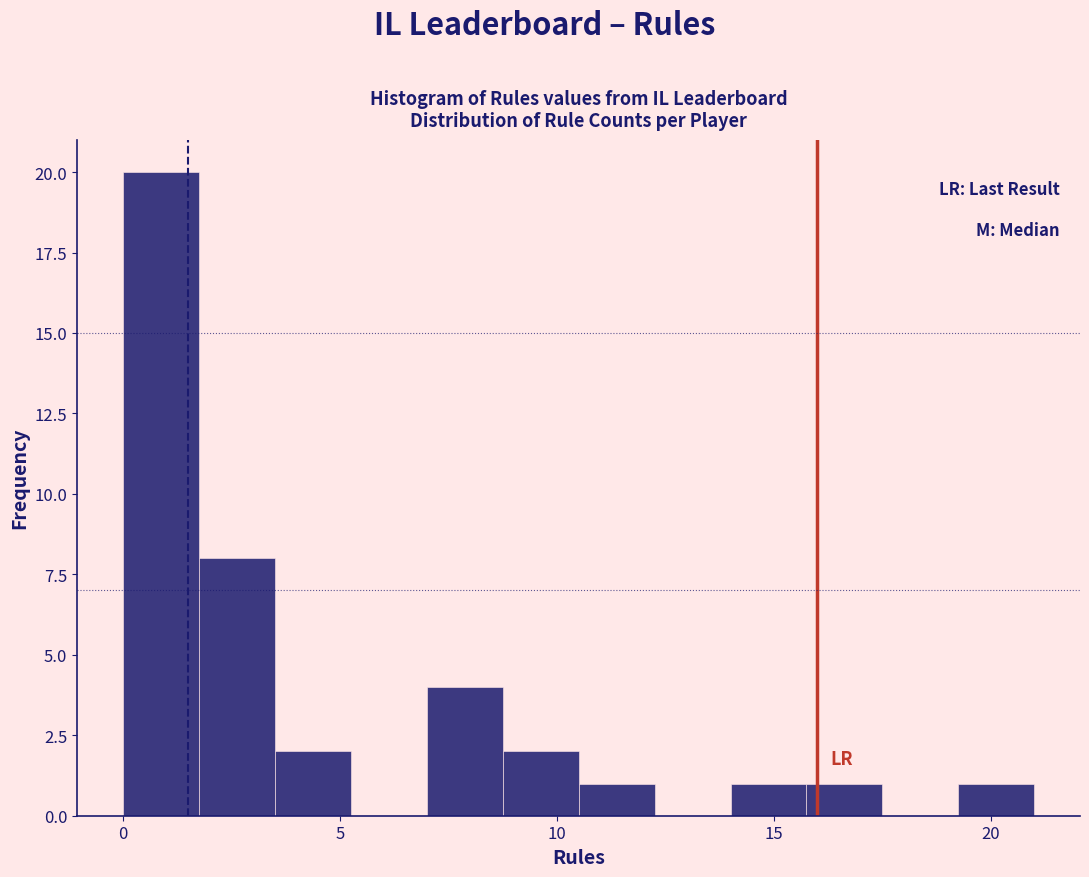

Around what value on the x-axis is the tallest bar? Give the approximate position of its centre, as read against the axis.

1.0